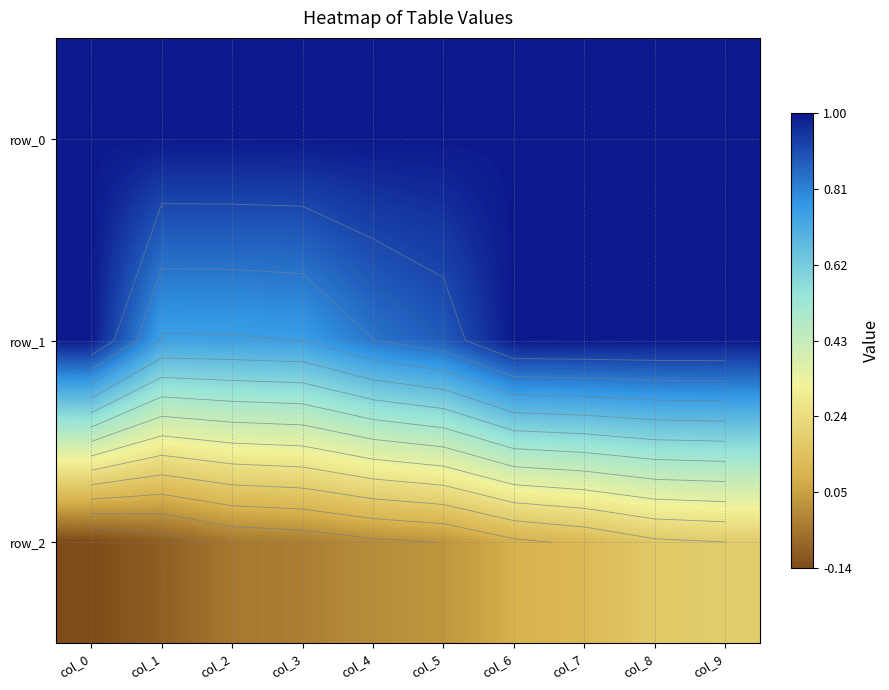

At col_4, list the series in order from smallest to largest.

row_2, row_1, row_0